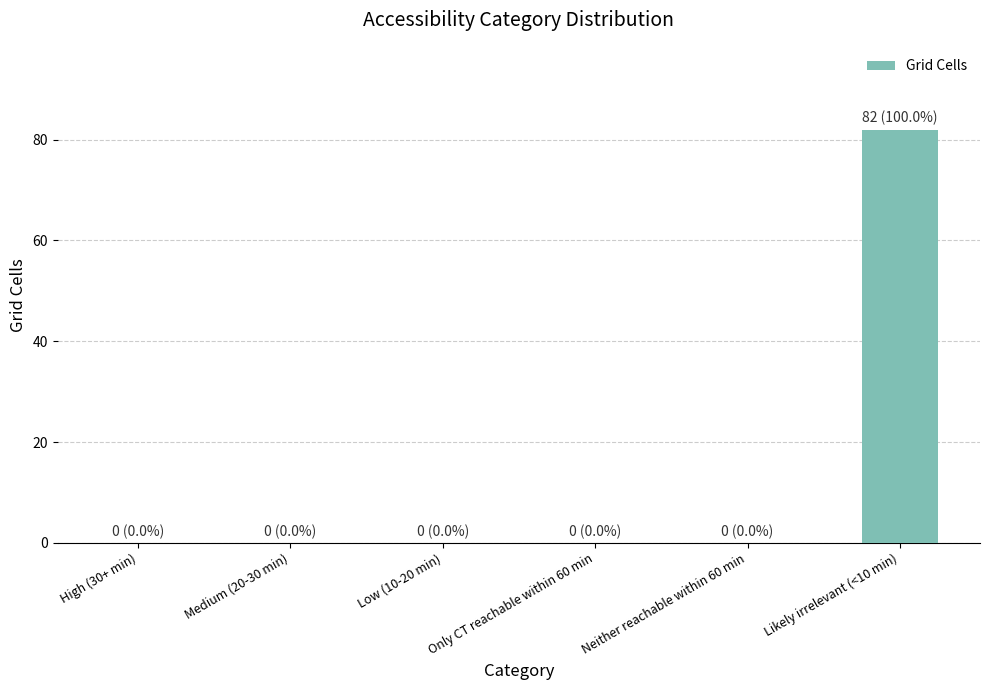

The chart shows a value of 0 at Medium (20-30 min). True or false?

True